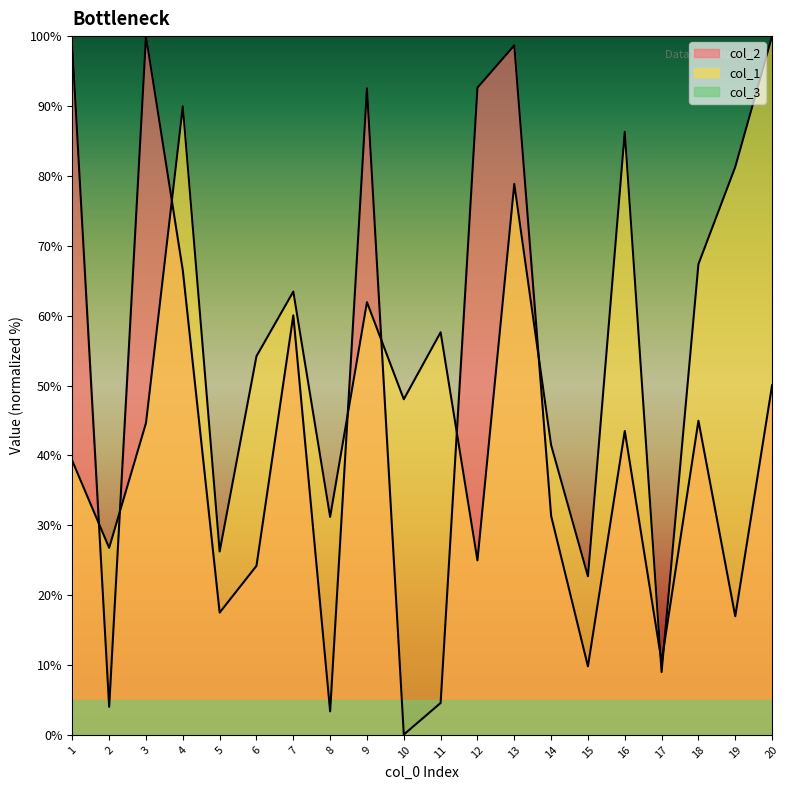

Where does the col_2 series first go above 43?

1